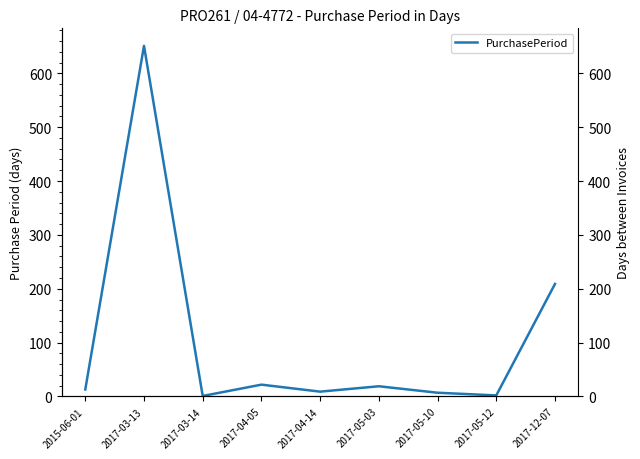

Approximately how many times larger is the value at 2017-03-13 compared to 2017-04-14?

72.3